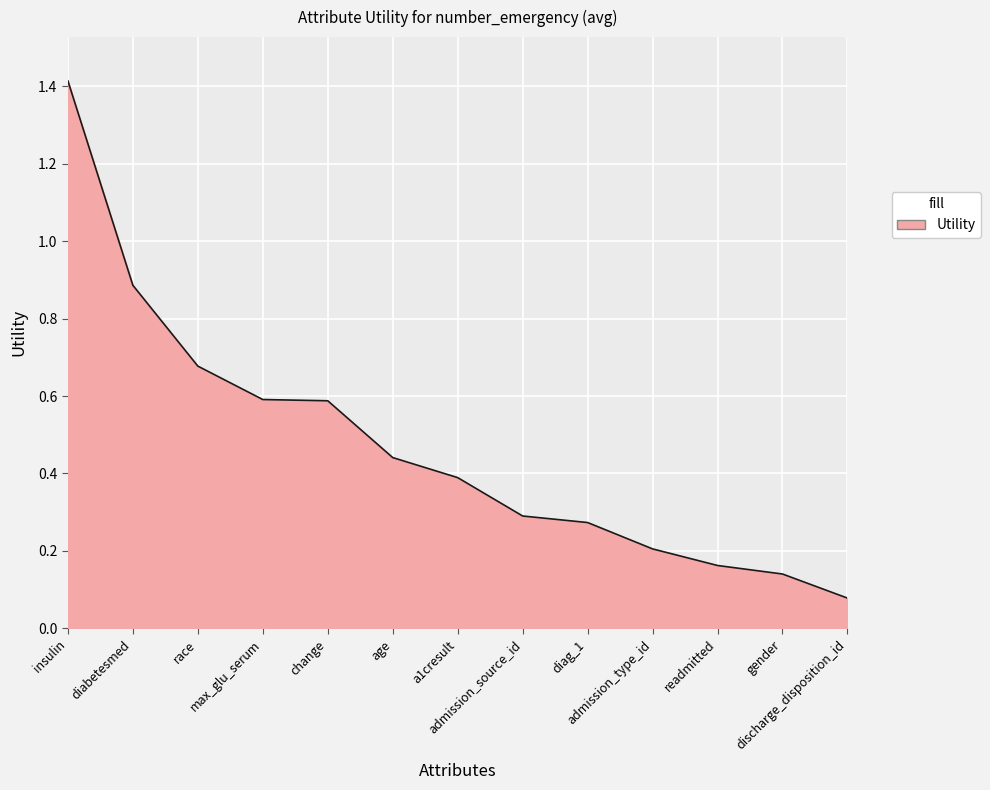

Which has a higher value, readmitted or admission_type_id?

admission_type_id